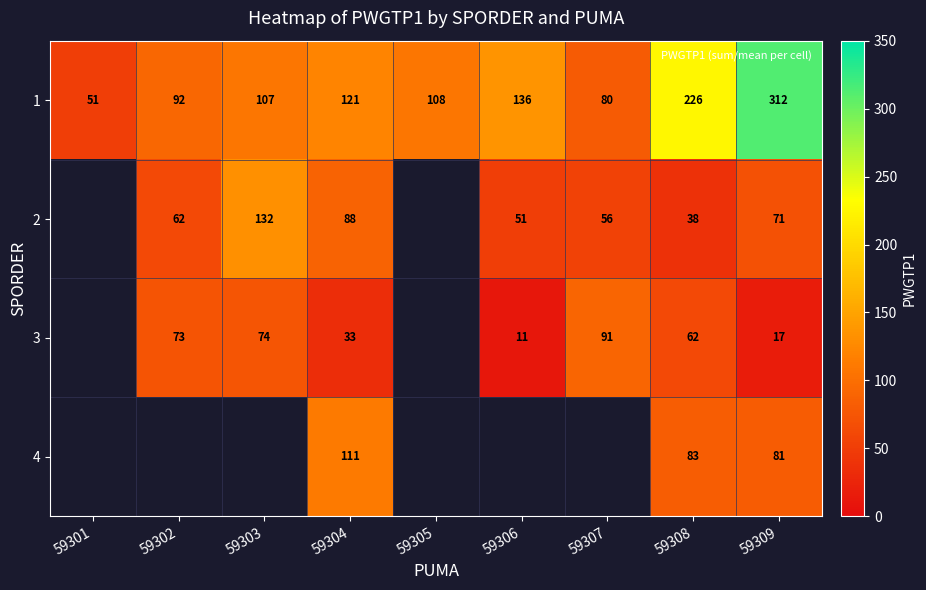

Where does the 1 series first go above 108?

59304